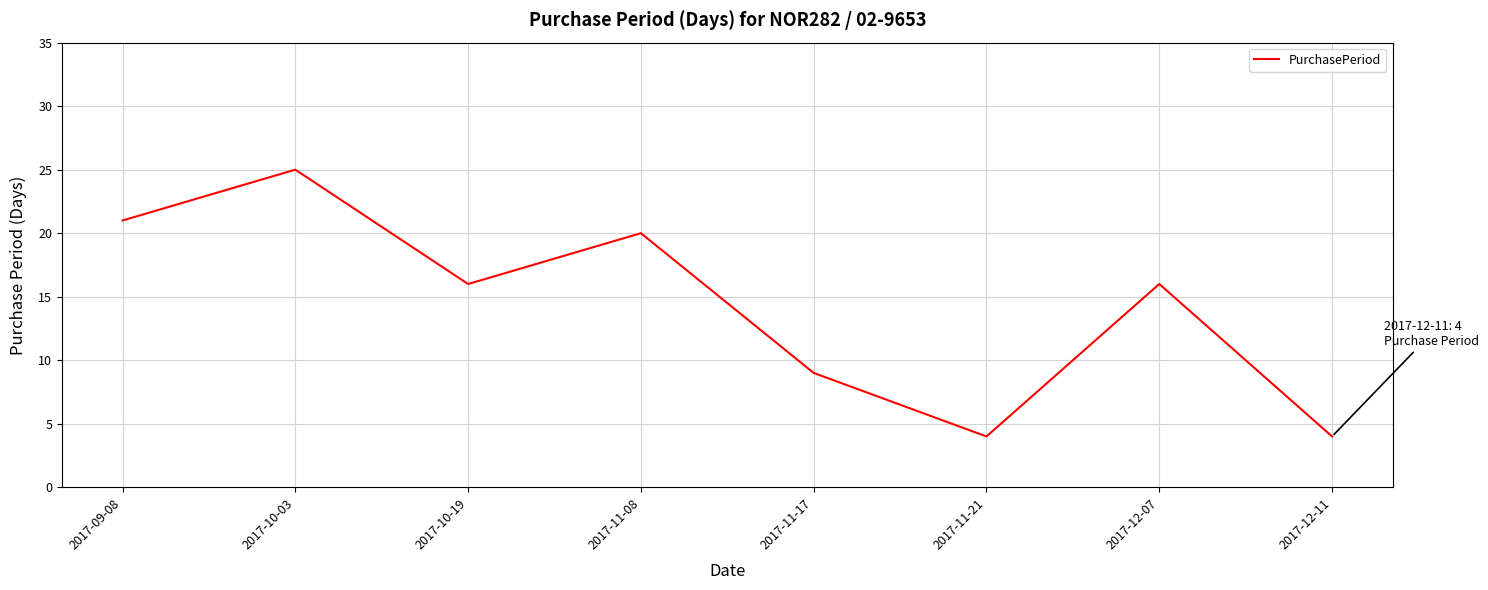

What position from the left is 2017-10-19?

3